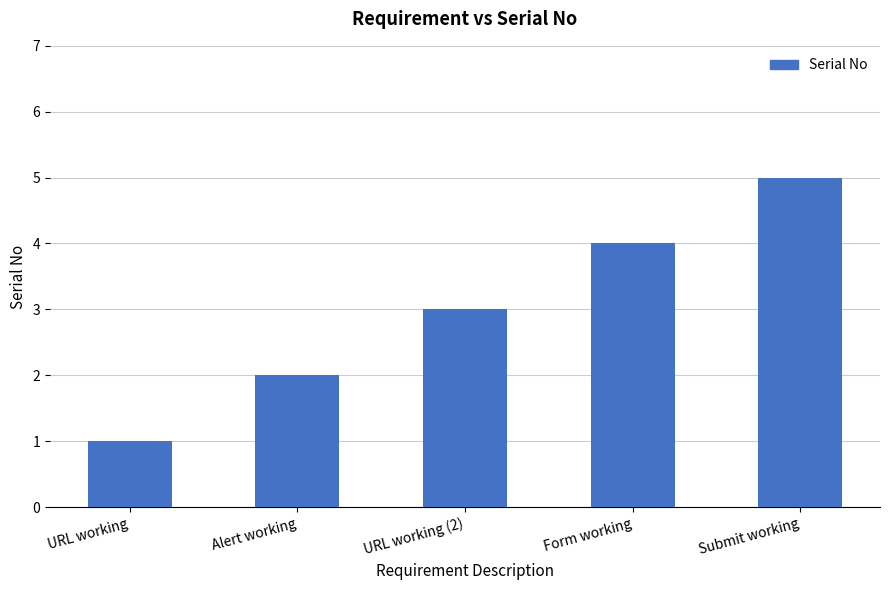

What is the ratio of the value at Alert working to the value at Form working?

0.5